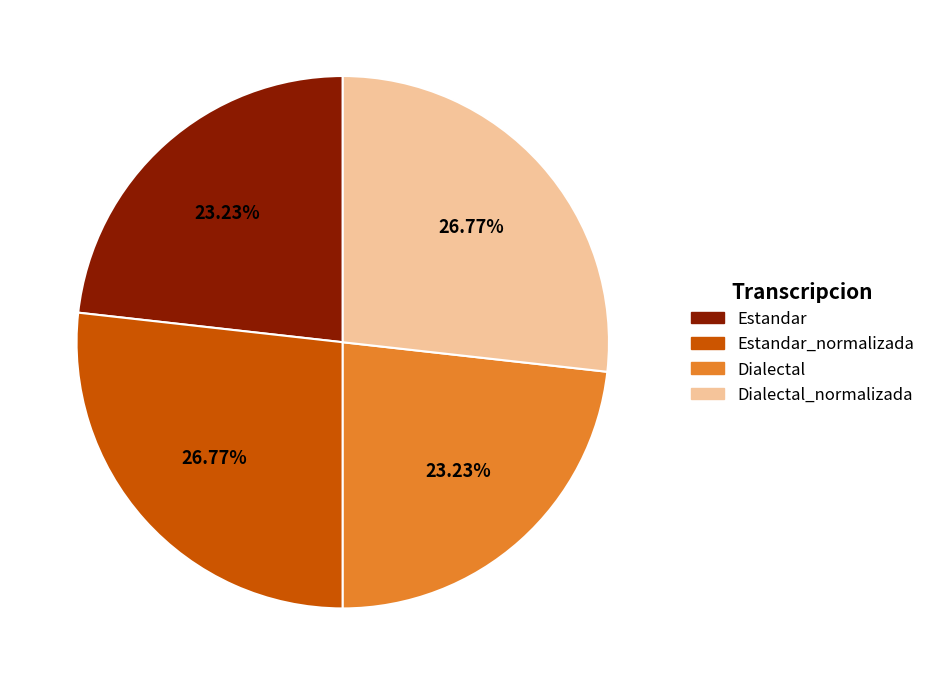

What is the ratio of the value at Dialectal_normalizada to the value at Dialectal?

1.2